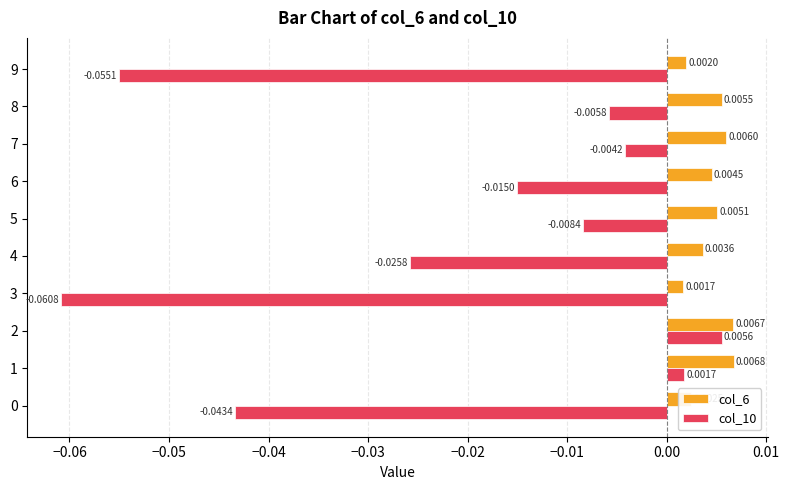

At which label does col_6 reach its minimum?

3